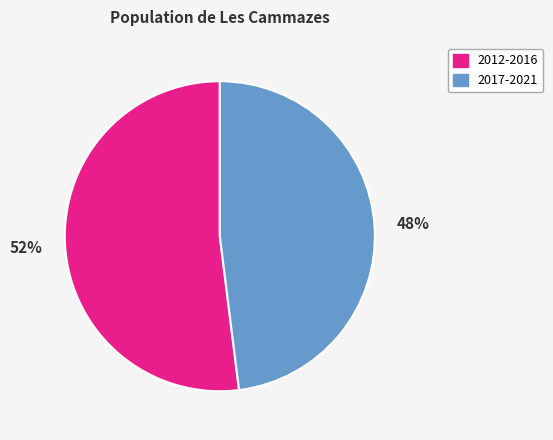

To the nearest percent, what is the average slice percentage?

50%